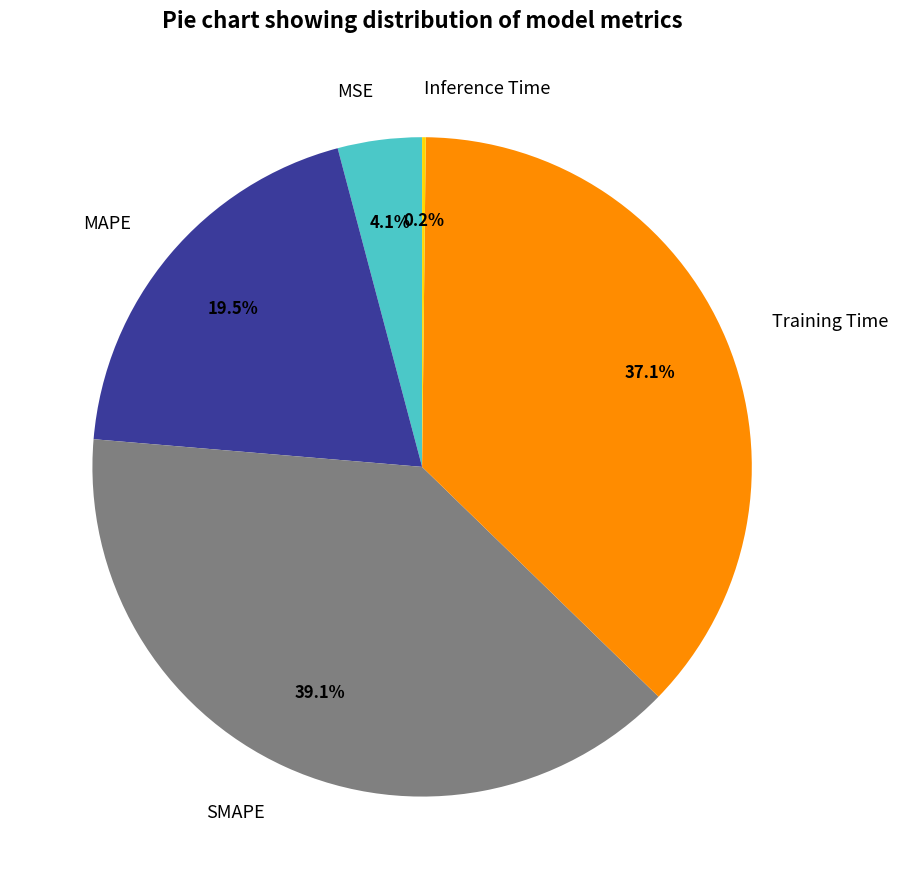

True or false: Training Time accounts for 37% of the total.

True